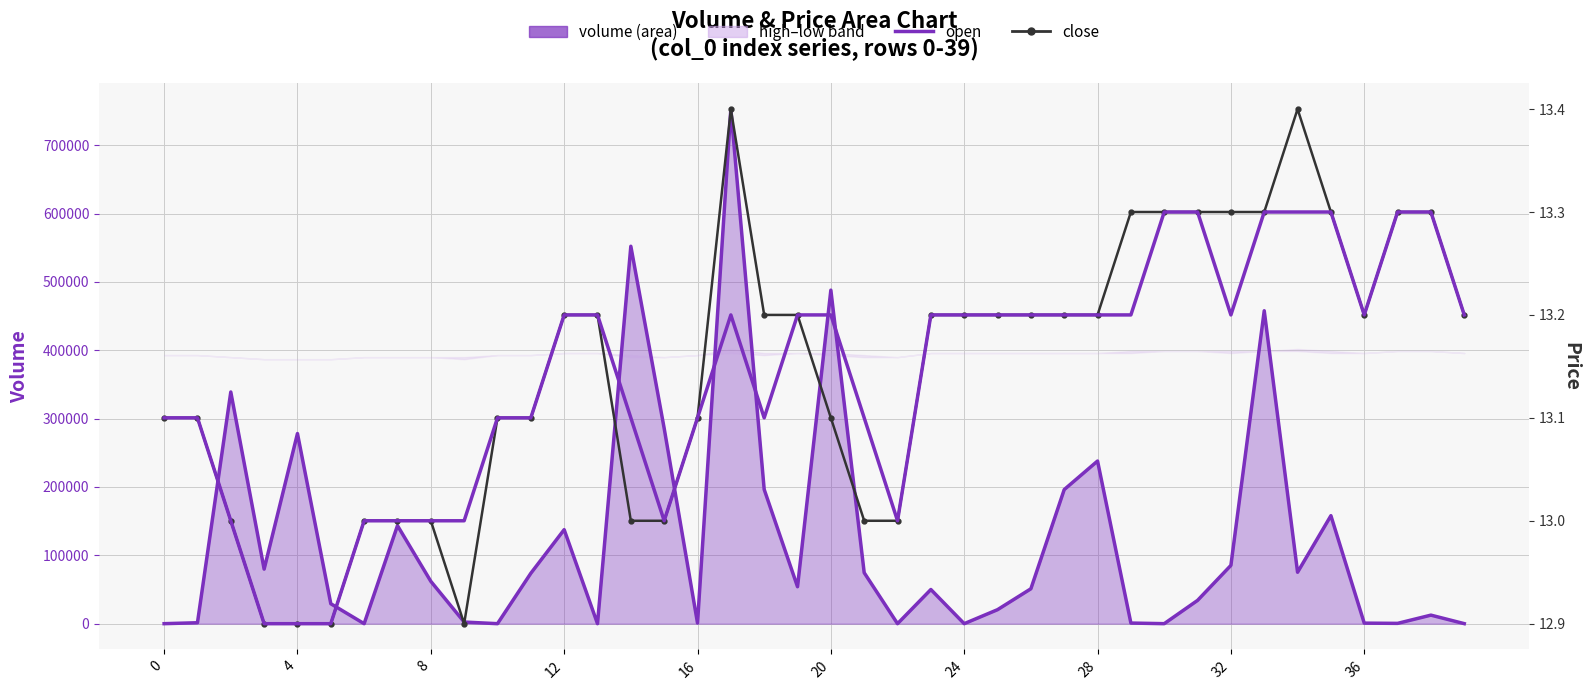

What is the sum of the close values at 12 and 10?

26.3